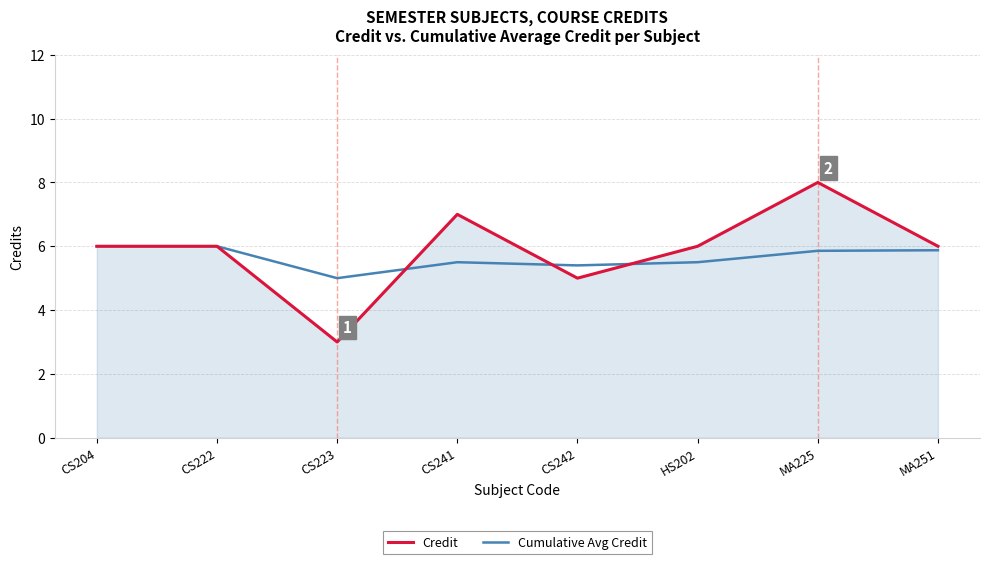

Where is Credit nearest to the value 5?

CS242